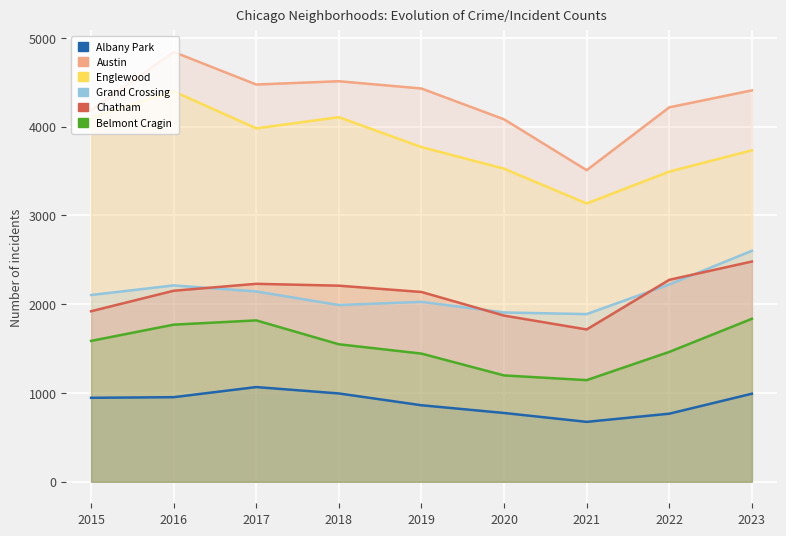

Reading left to right, what are all the values shown in this chart?

Albany Park: 946	953	1067	995	862	775	675	767	992
Austin: 4183	4842	4475	4512	4430	4083	3510	4218	4409
Englewood: 4101	4398	3981	4107	3770	3527	3135	3494	3734
Grand Crossing: 2104	2212	2144	1991	2027	1907	1889	2223	2602
Chatham: 1921	2152	2230	2209	2138	1872	1716	2275	2481
Belmont Cragin: 1587	1770	1818	1549	1444	1198	1145	1463	1836